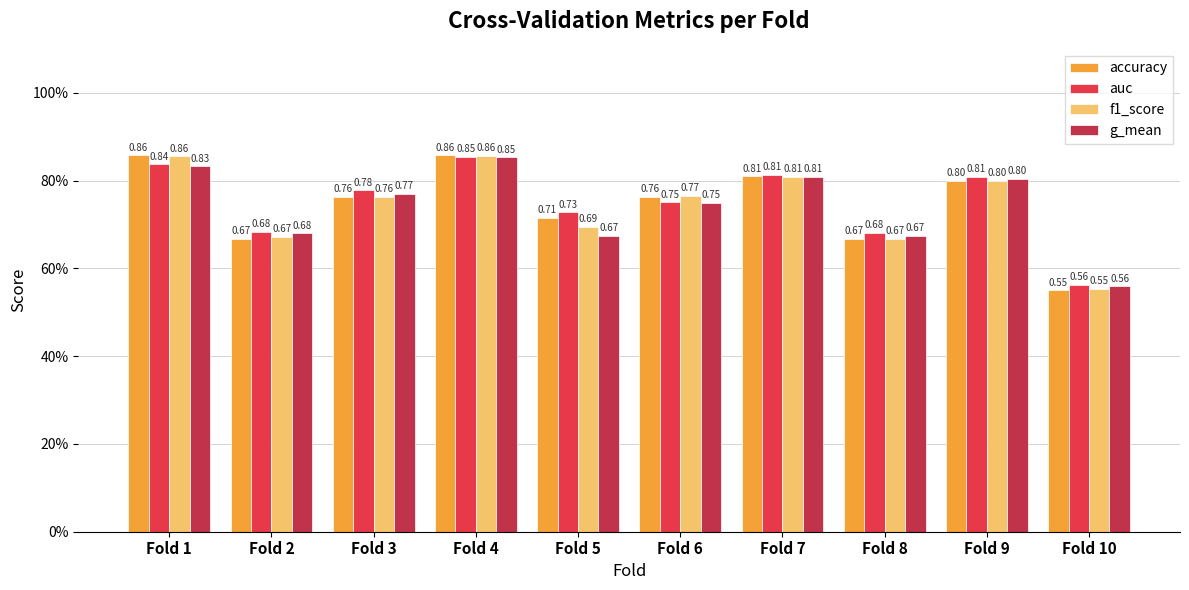

What are all the series names shown in the legend?

accuracy, auc, f1_score, g_mean